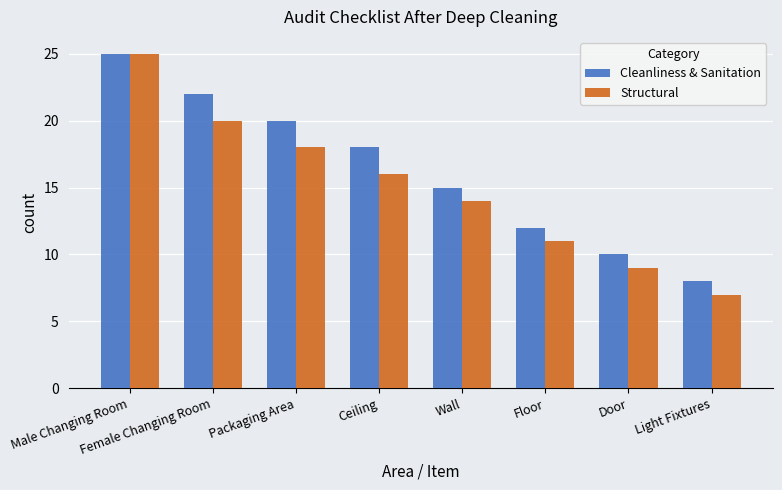

What value does the Structural series have at Packaging Area, to the nearest 10?

20